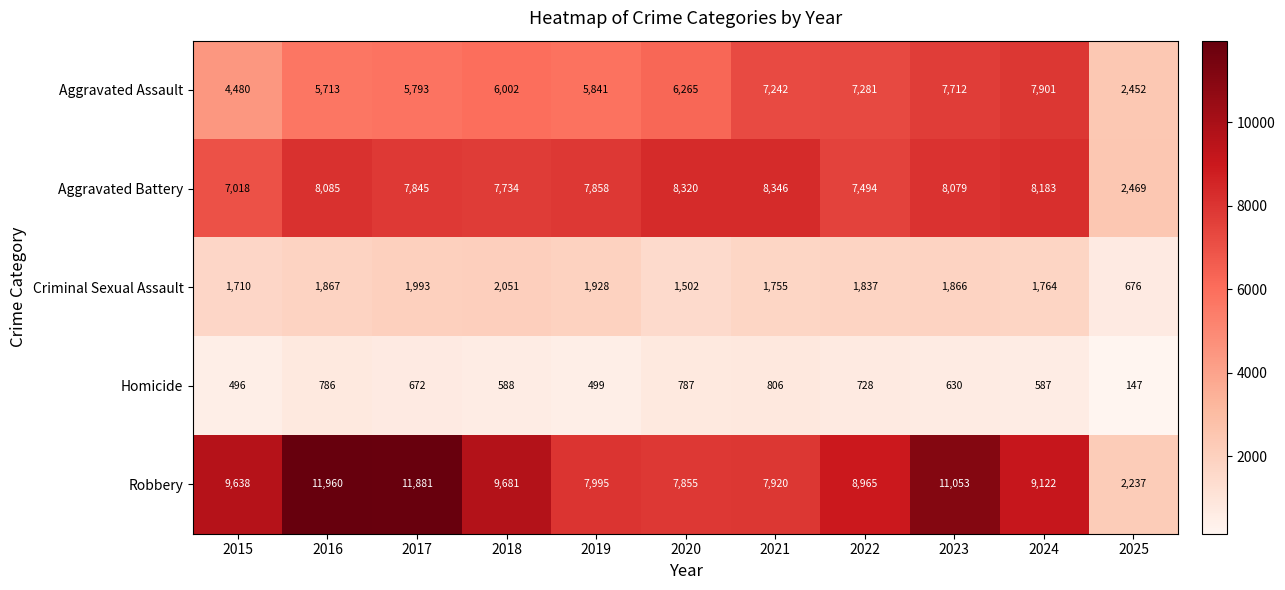

At how many categories does at least one series exceed 8422?

7